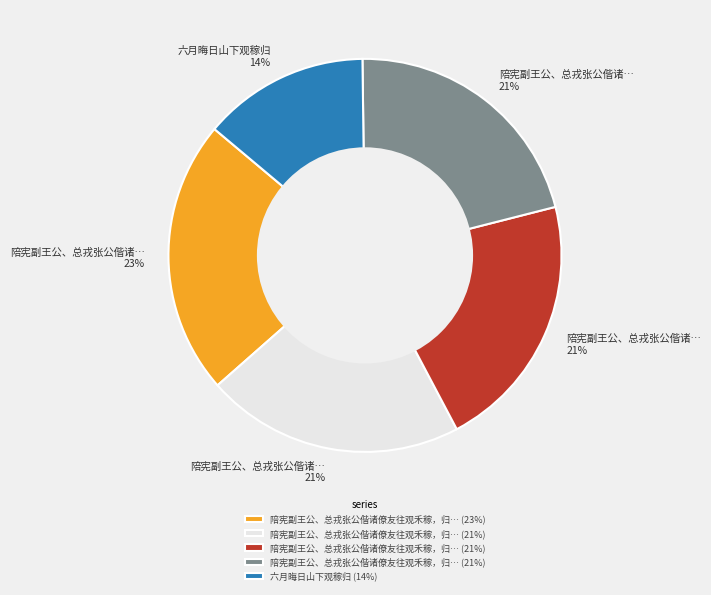

To the nearest percent, what is the average slice percentage?

20%